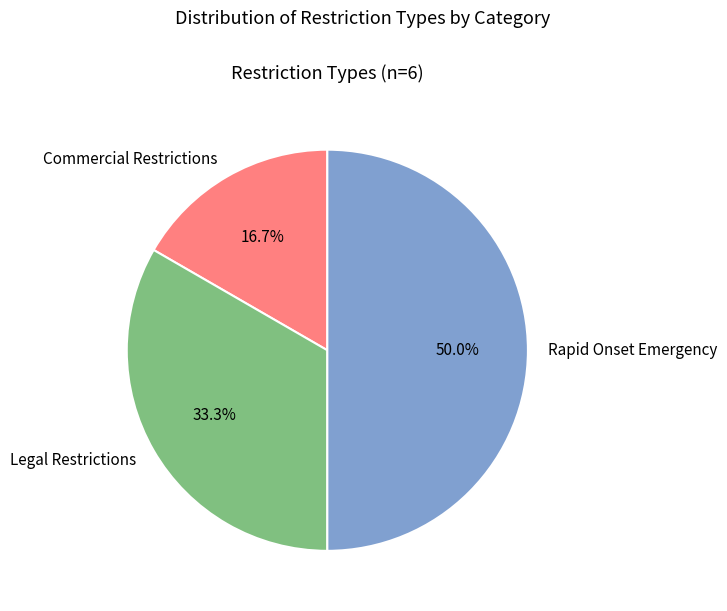

What percentage is NOT represented by Commercial Restrictions?

83.3%